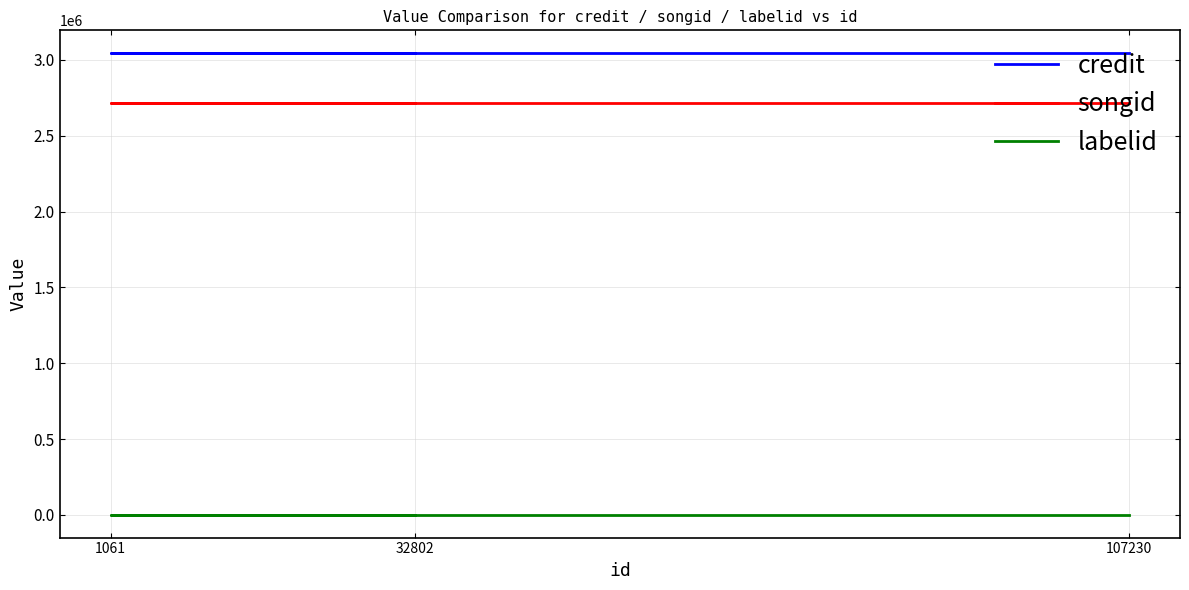

Reading left to right, list all the values displayed in this chart.

credit: 107230=3043277	1061=3043277	32802=3043277
songid: 107230=2715850	1061=2715850	32802=2715850
labelid: 107230=2166	1061=2166	32802=2166